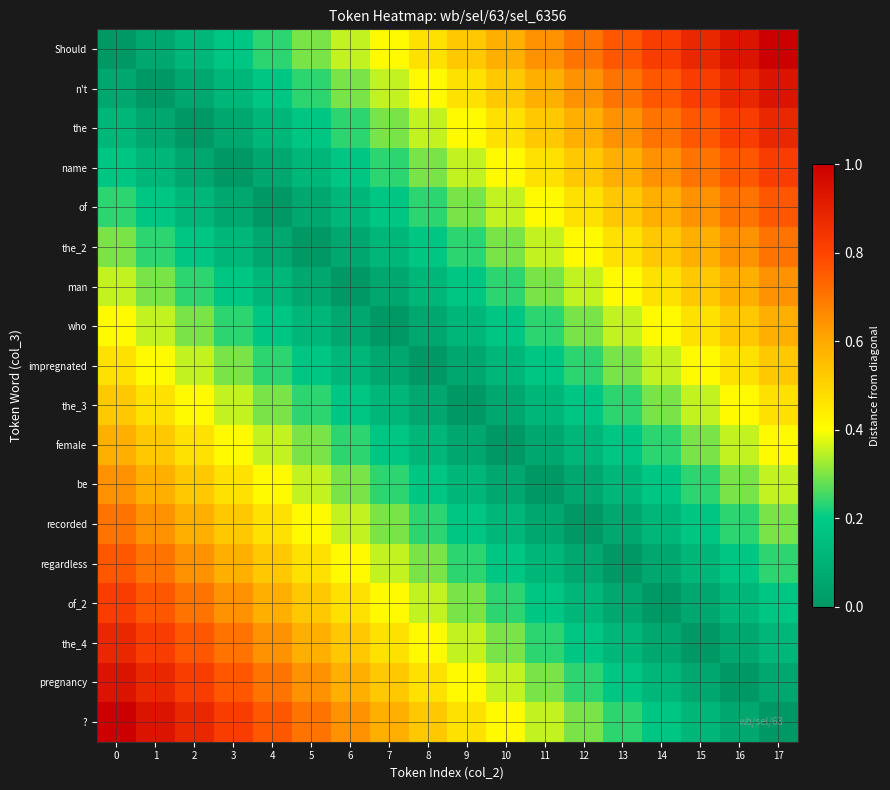

Which series has the largest range (max minus min)?

Should